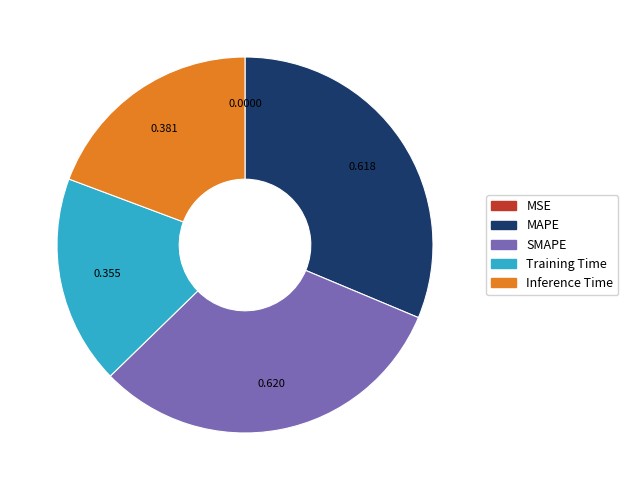

Does SMAPE account for over 50% of the chart?

No